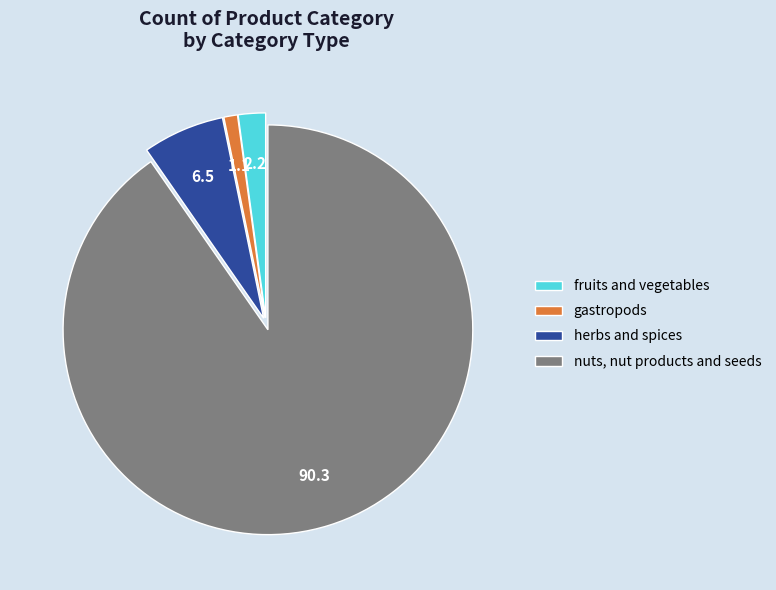

Combined, do nuts, nut products and seeds and herbs and spices account for over 50%?

Yes